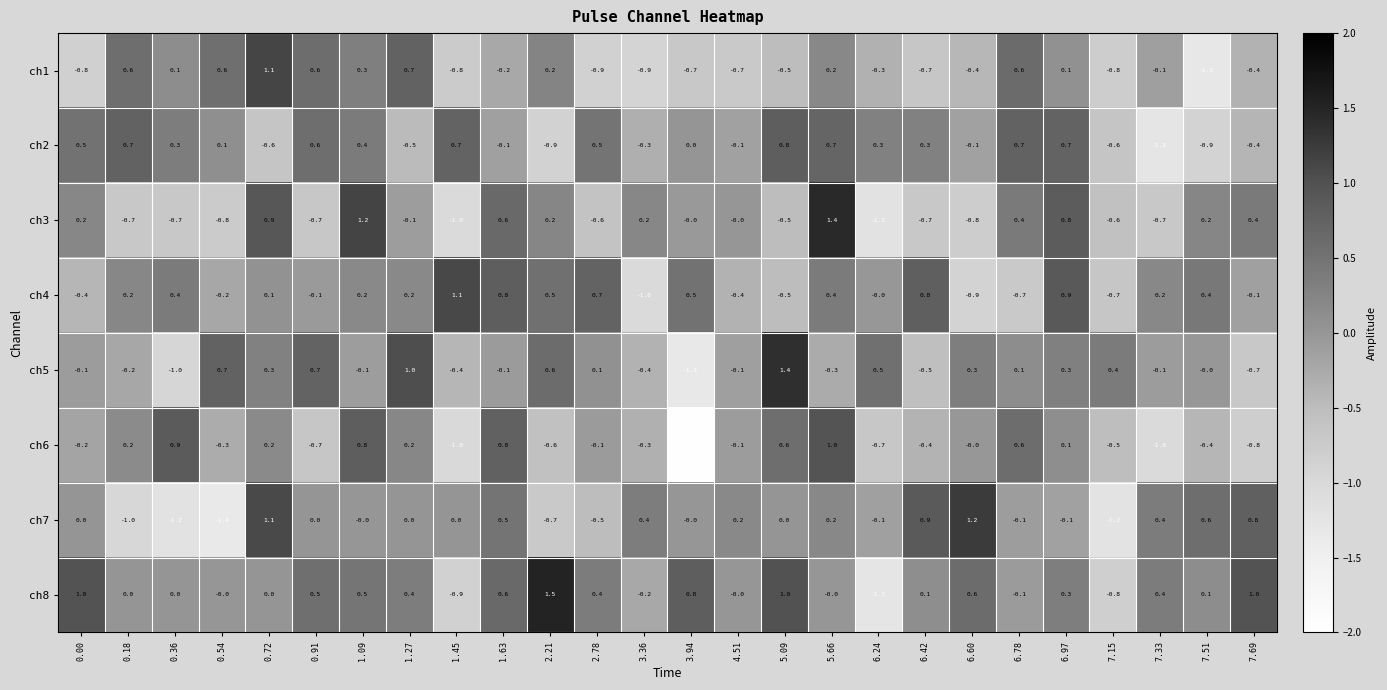

What is the total value across all series at 1.27?

1.9